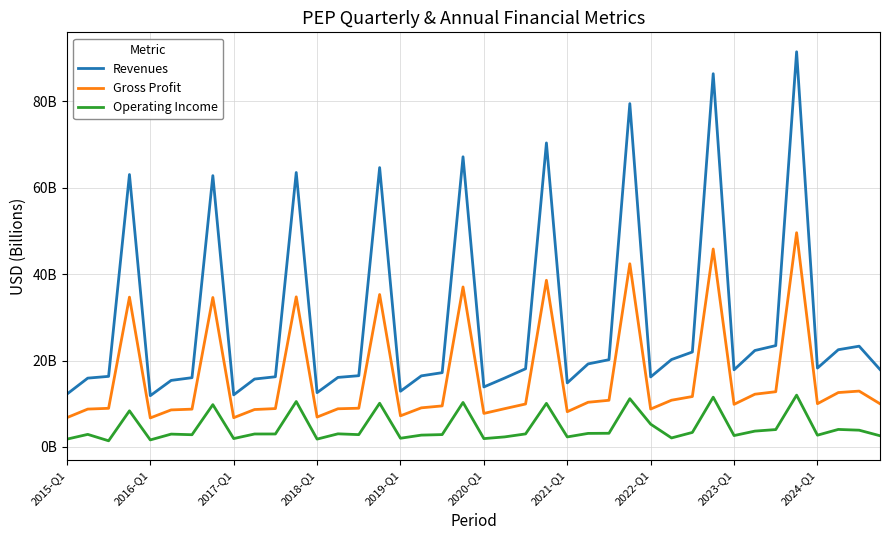

List the labels in order of Gross Profit value, largest first.

35, 31, 27, 23, 19, 15, 11, 2018-Q1, 2022-Q1, 38, 34, 37, 33, 30, 29, 26, 25, 36, 39, 22, 32, 18, 17, 14, 2017-Q1, 10, 21, 13, 28, 2016-Q1, 2021-Q1, 2024-Q1, 2020-Q1, 24, 20, 16, 12, 2015-Q1, 2023-Q1, 2019-Q1